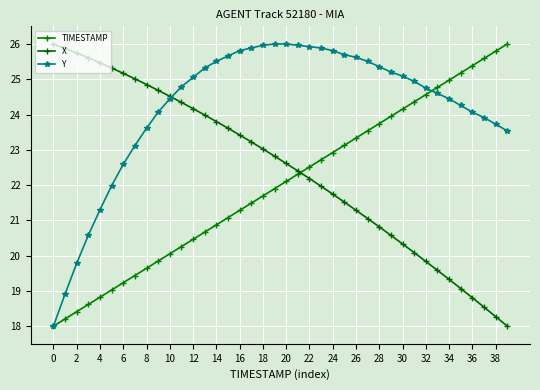

How many times do Y and X cross each other?

1